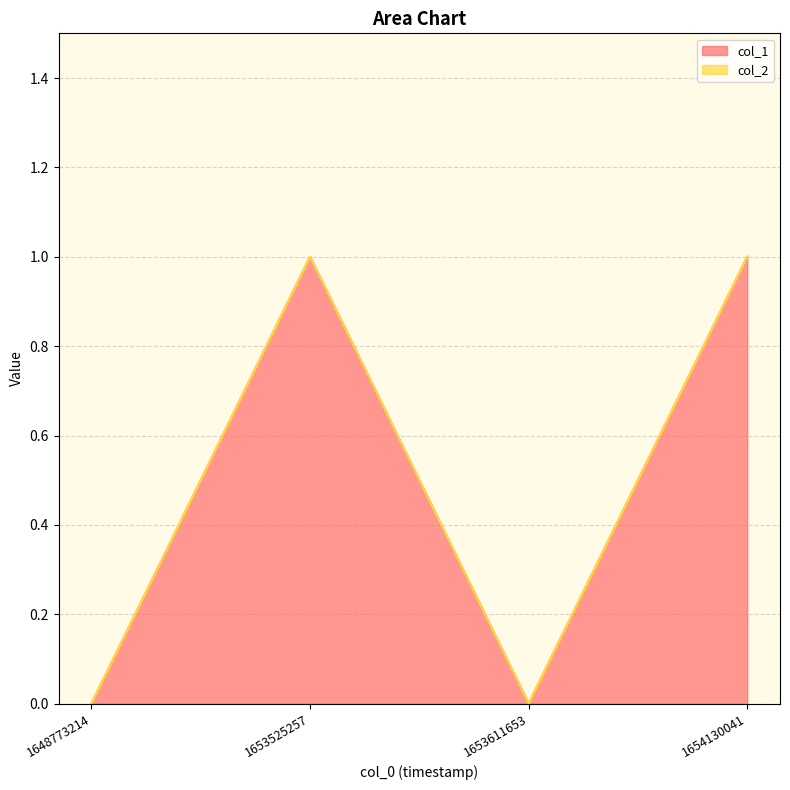

Reading left to right, what are all the values shown in this chart?

1648773214=0	1653525257=1	1653611653=0	1654130041=1